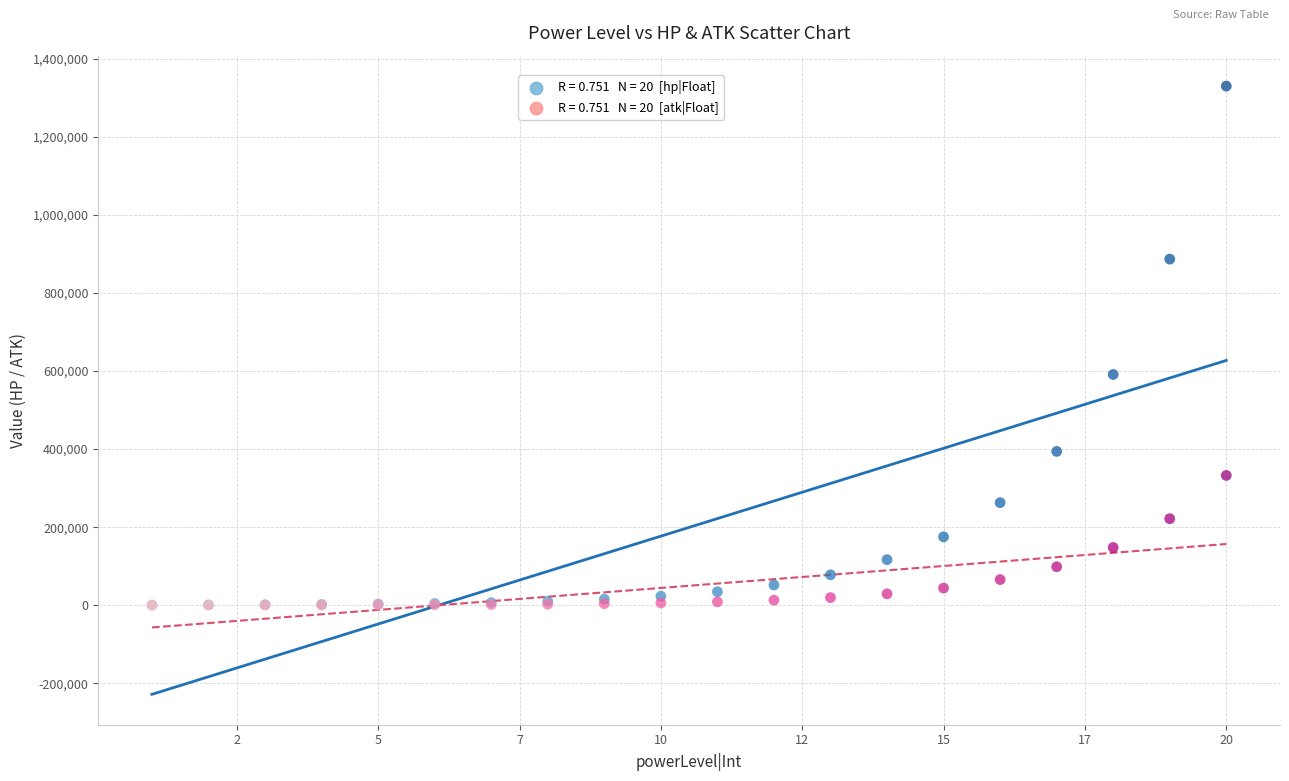

Across all series, what Y value is closest to 665126?

591156.8